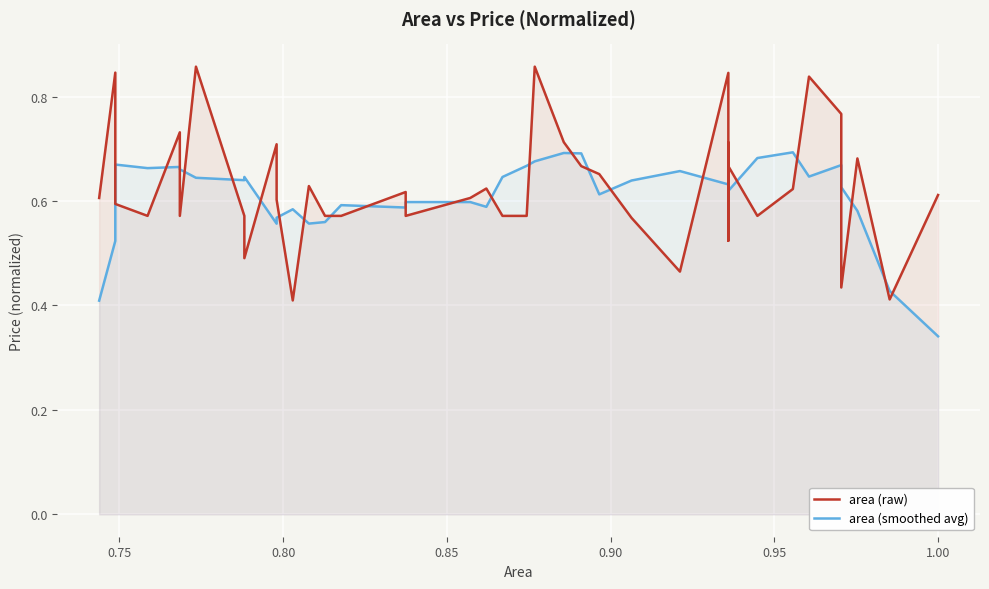

True or false: area (raw) has more than 2 points higher than both neighbors.

True